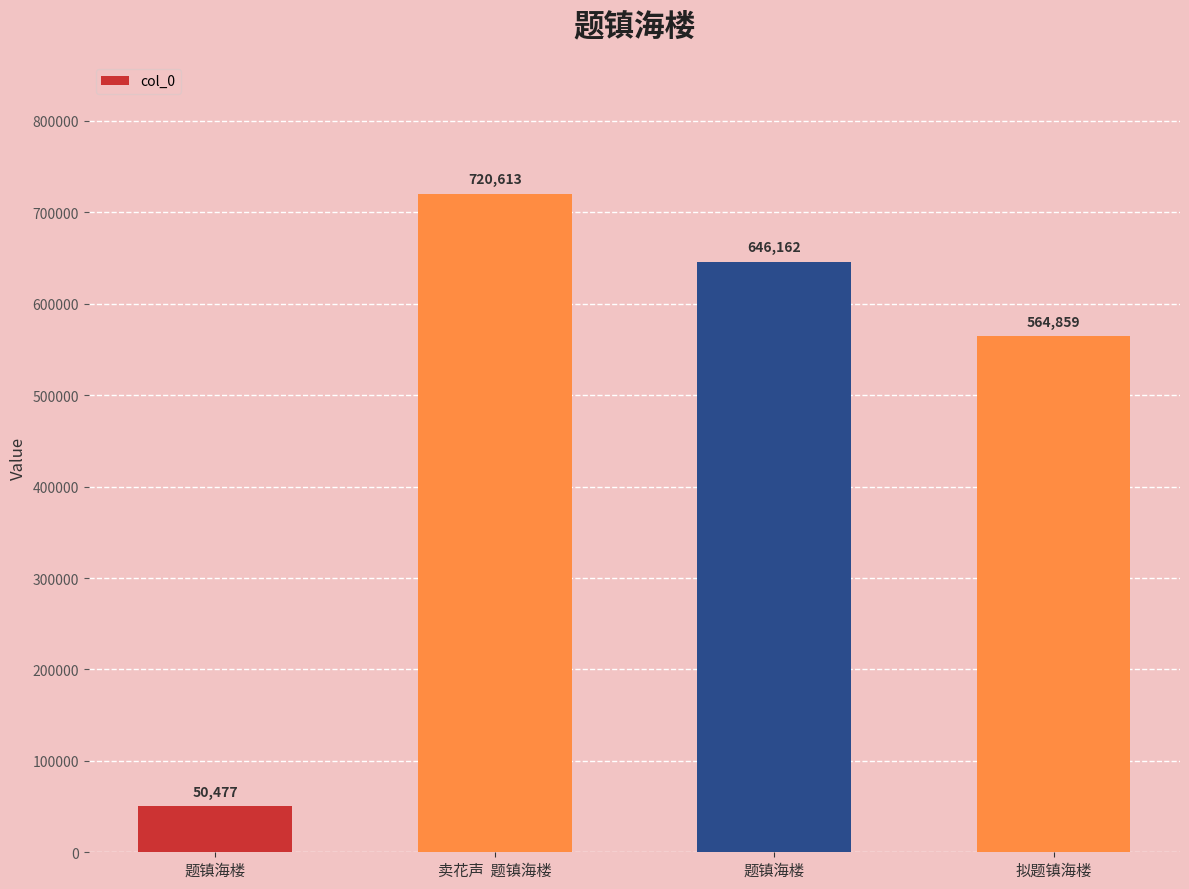

Which label corresponds to the smallest value in the chart?

题镇海楼